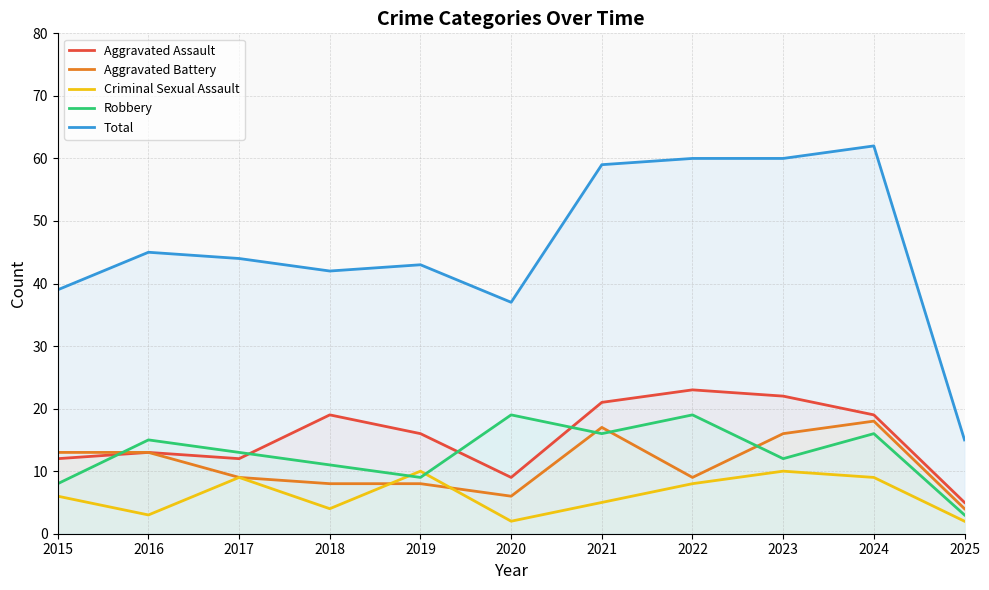

At which category does Aggravated Assault reach its first local valley?

2017